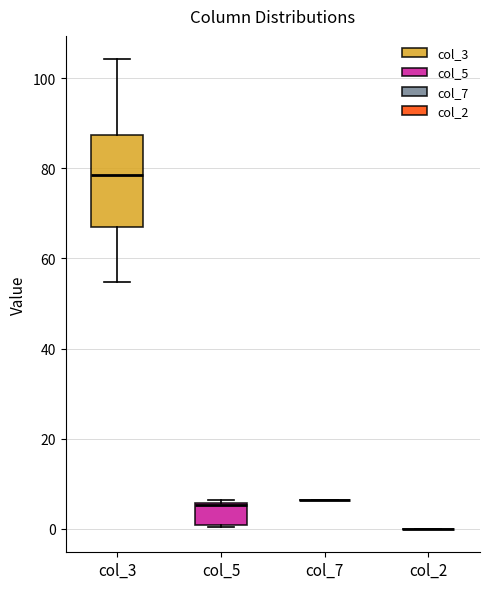

Where does the upper whisker of the box for col_3 end on the y-axis? The values are not printed on the chart, so give them approximately, as read against the axis.

104